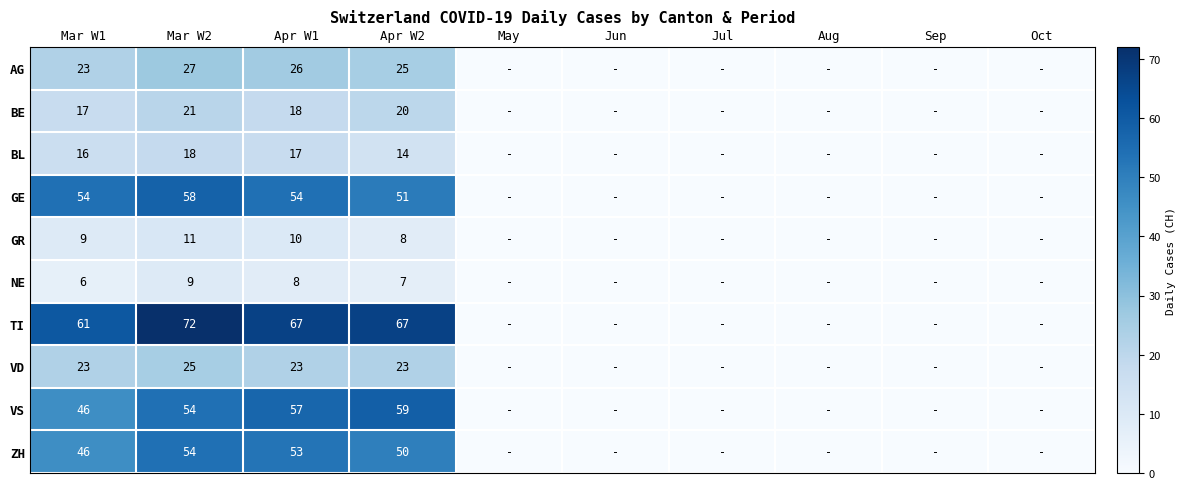

The value of TI at Apr W1 is 34. True or false?

False